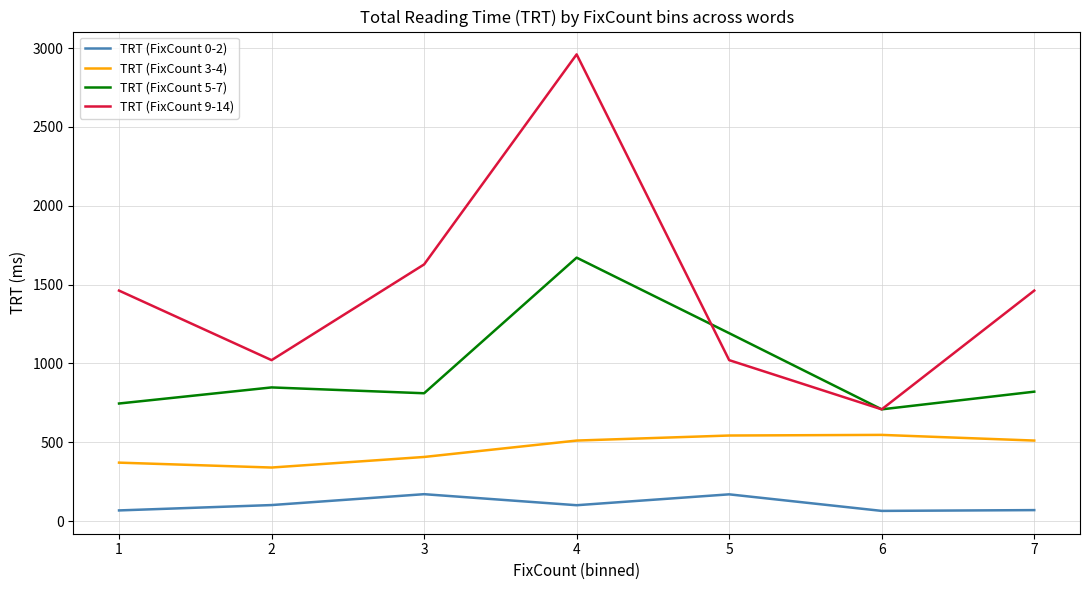

The value of TRT (FixCount 0-2) at 2 is 102. True or false?

True